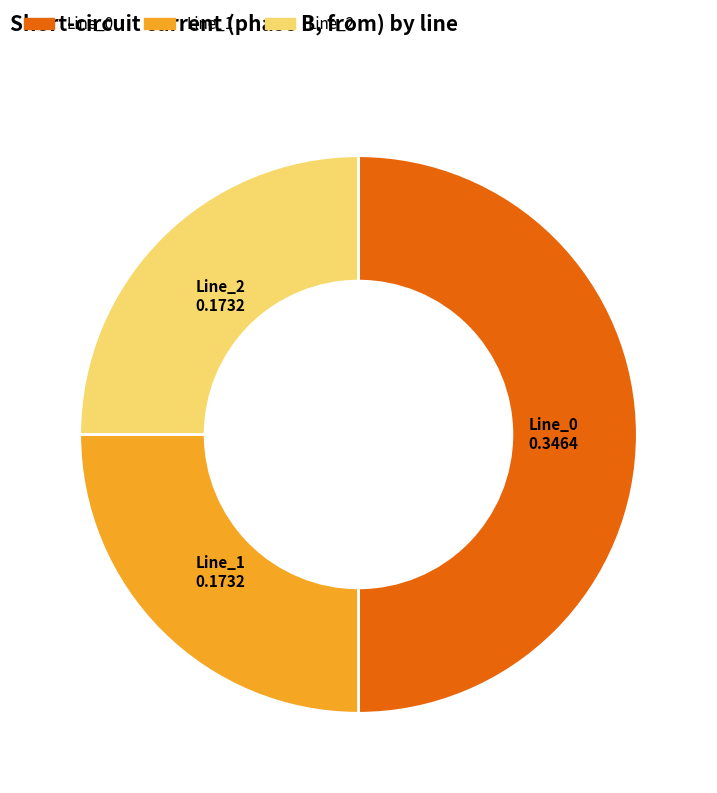

Does Line_1 represent more than half of the total?

No